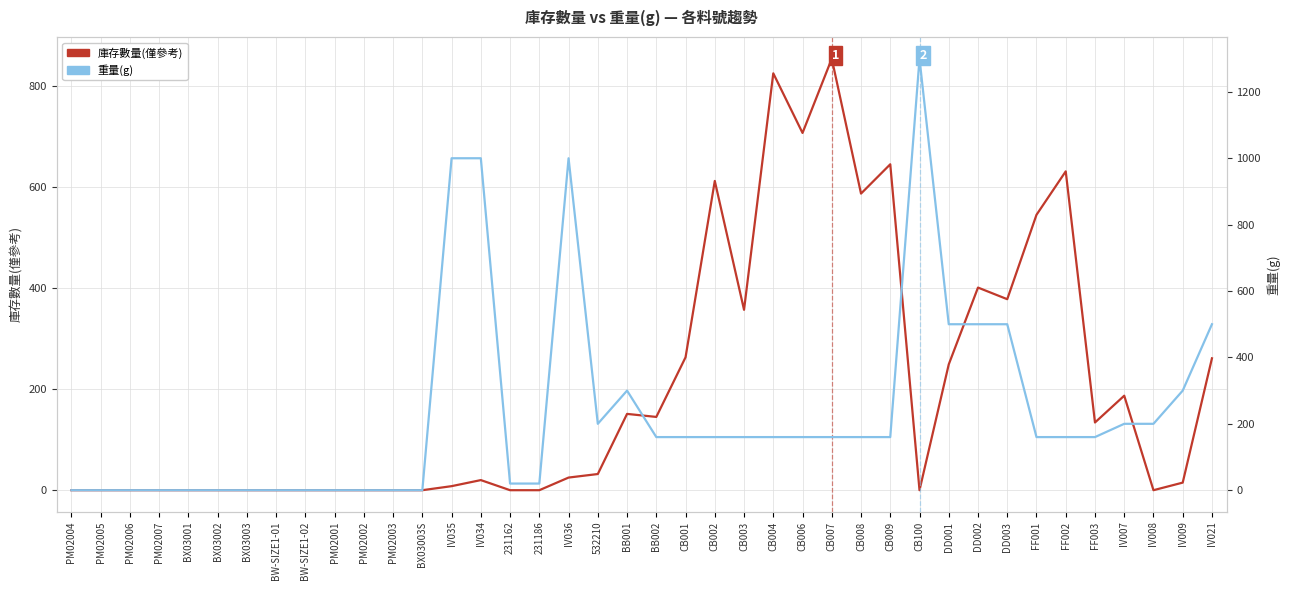

Which series has the largest total across all categories?

重量(g)